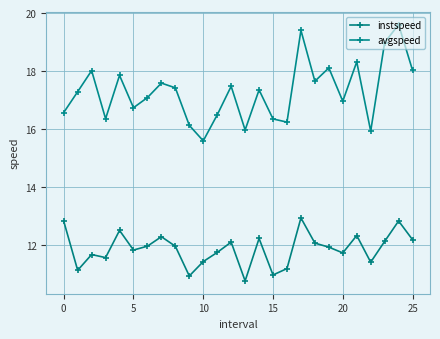

What is the lowest value of the avgspeed series?

15.6